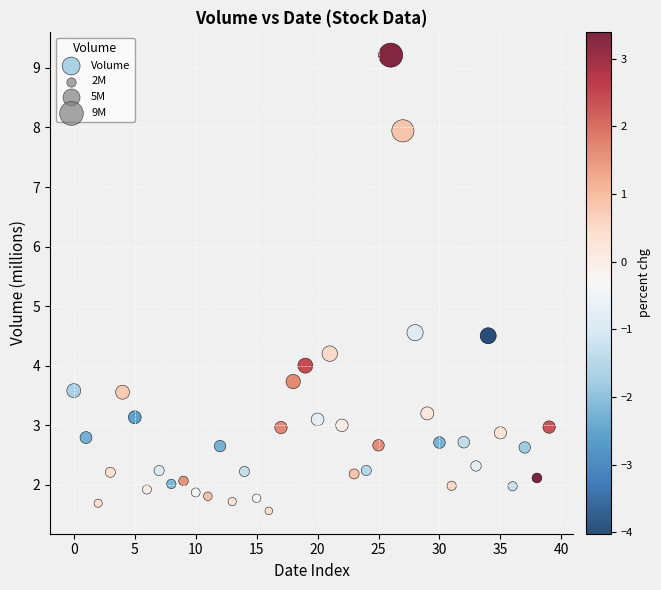

Count the number of points in this scatter plot.

40